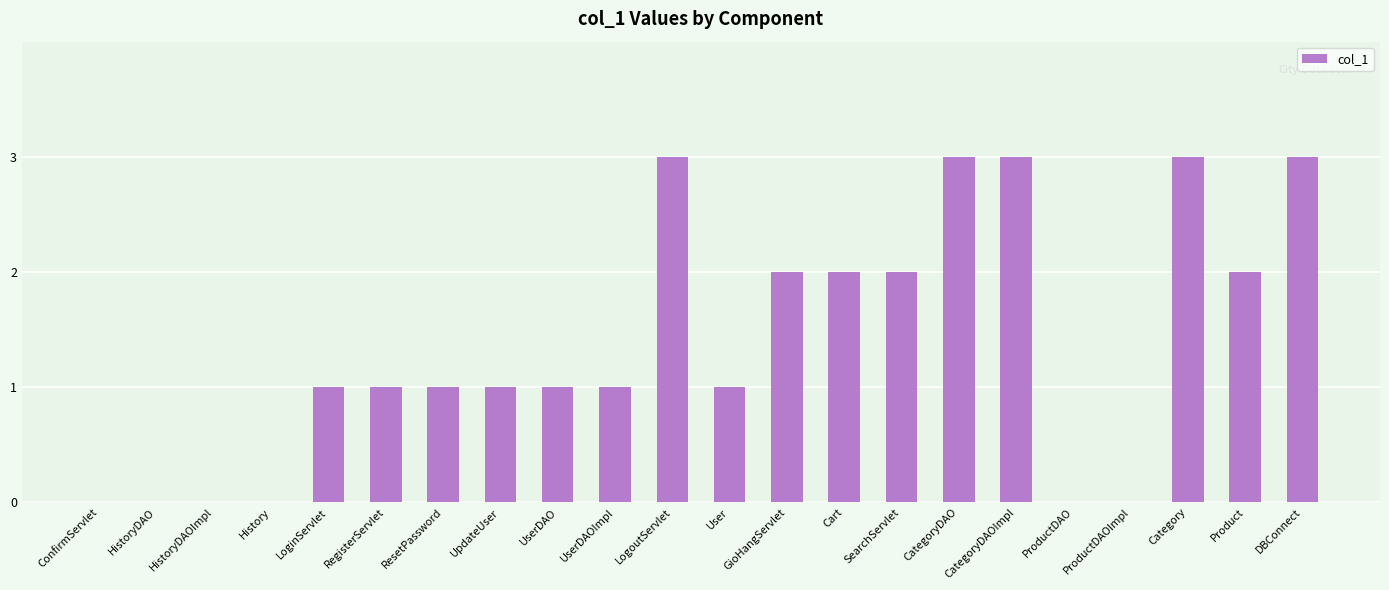

What is the maximum value shown in the chart?

3